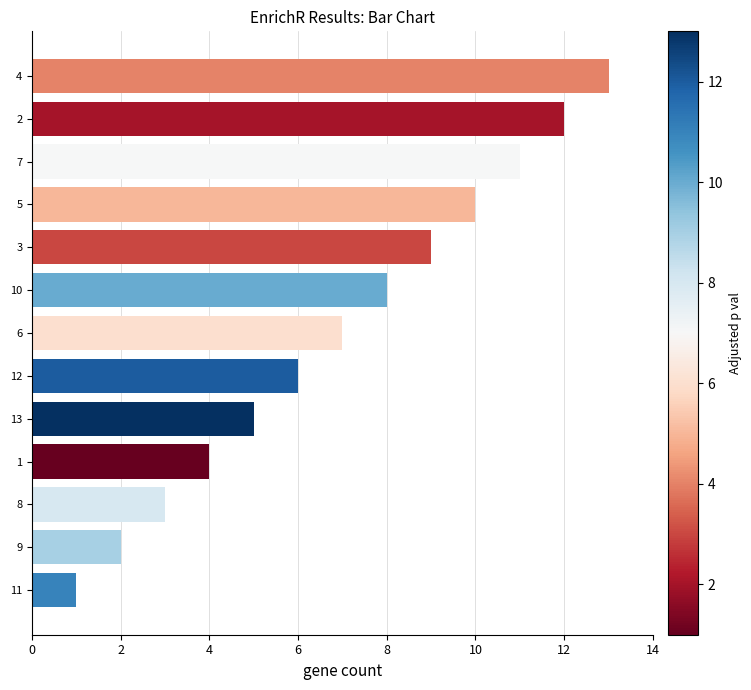

Rank the categories by value from lowest to highest.

11, 9, 8, 1, 13, 12, 6, 10, 3, 5, 7, 2, 4